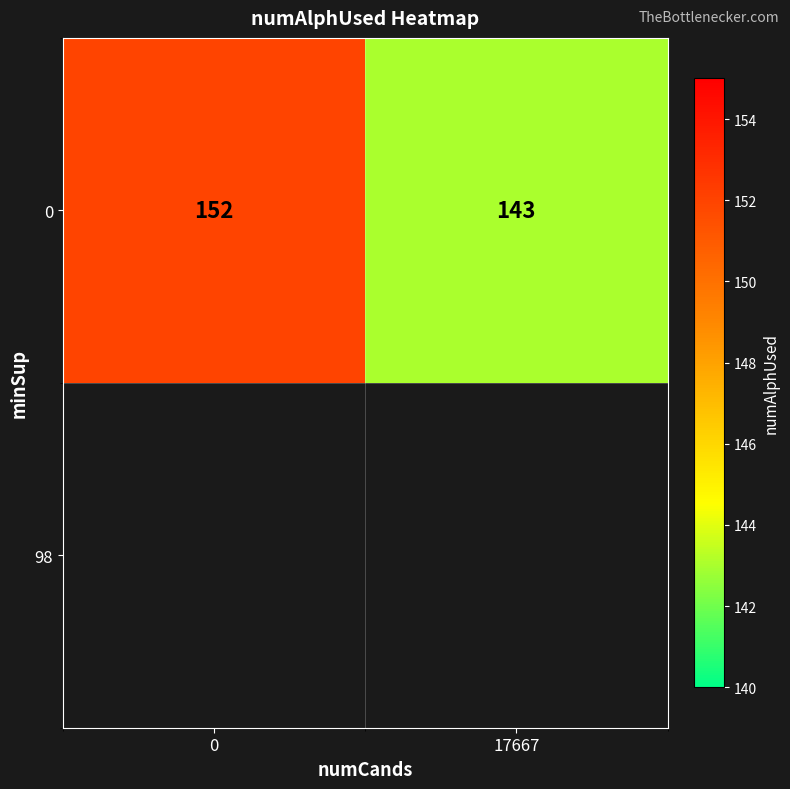

How many data points are less than 152?

1